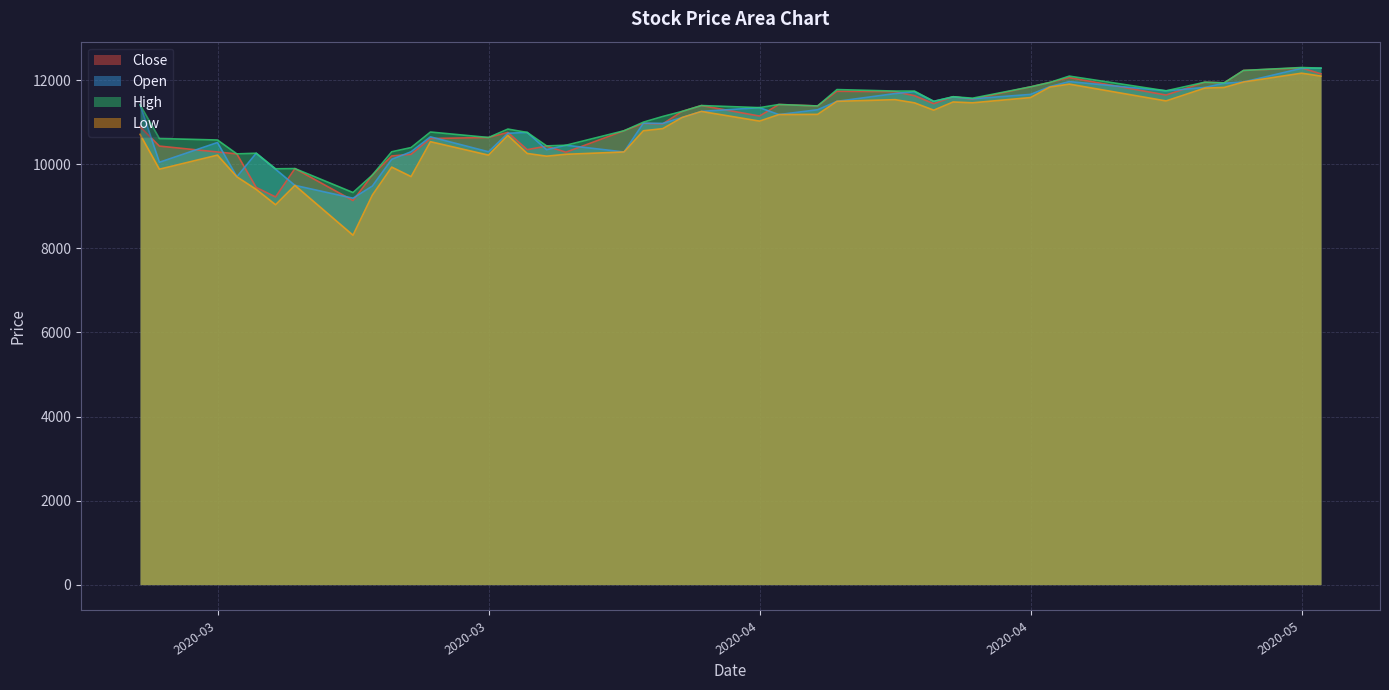

How many distinct data groups are displayed?

4